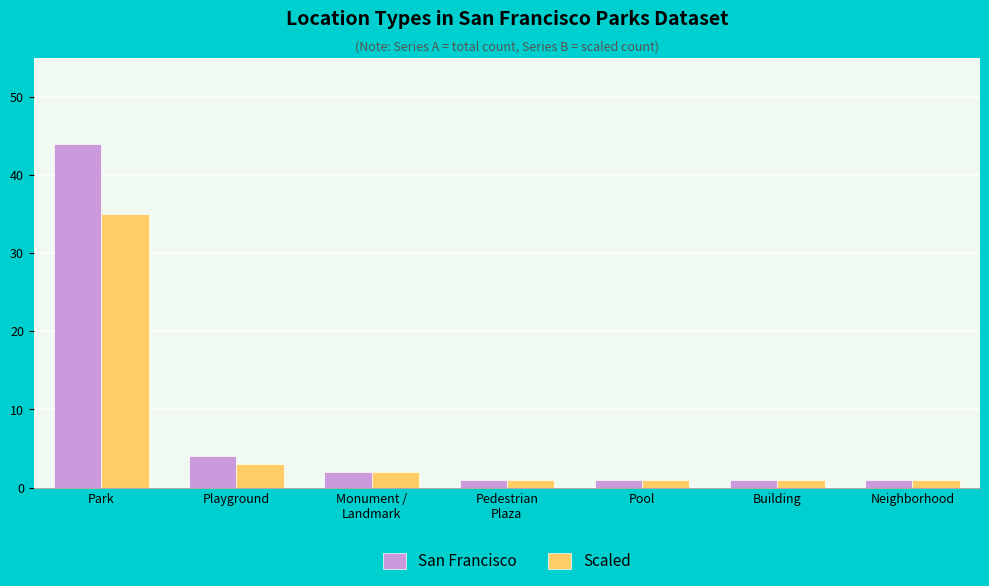

Reading left to right, extract all data points from this chart.

San Francisco: Park=44	Playground=4	Monument /
Landmark=2	Pedestrian
Plaza=1	Pool=1	Building=1	Neighborhood=1
Scaled: Park=35	Playground=3	Monument /
Landmark=2	Pedestrian
Plaza=1	Pool=1	Building=1	Neighborhood=1